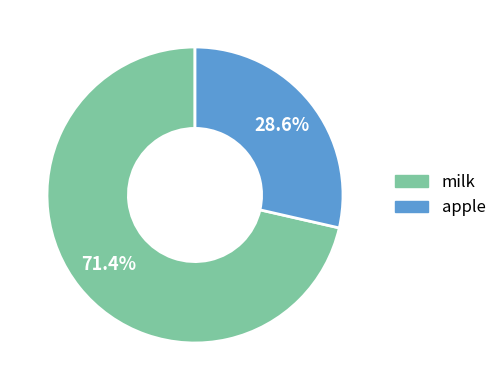

Count the number of slices in the pie.

2